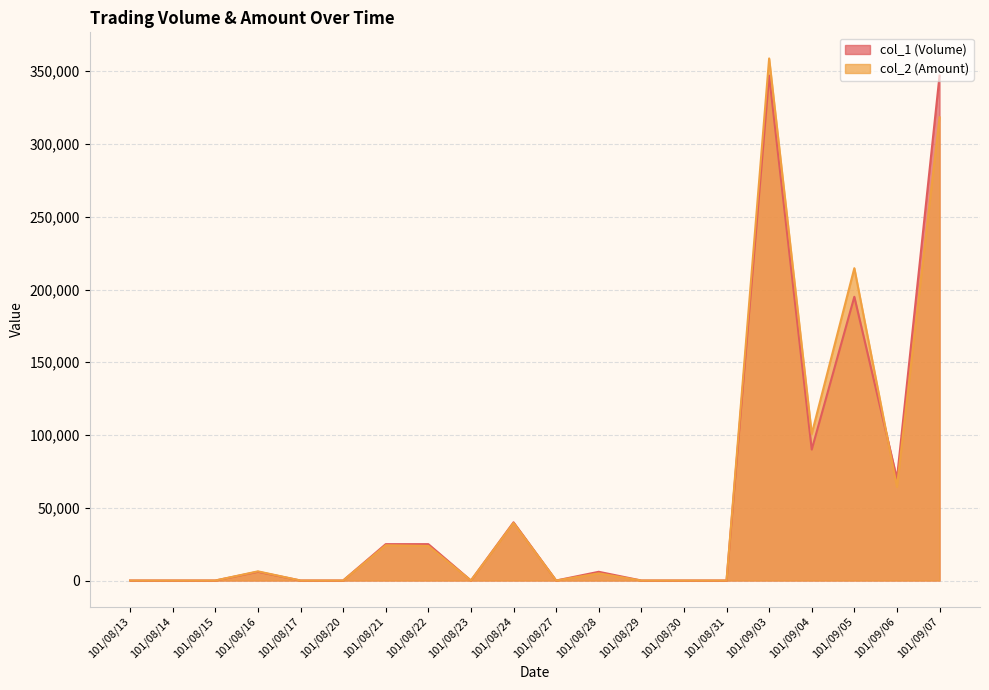

After their last crossing, which series has the higher values: col_2 (Amount) or col_1 (Volume)?

col_1 (Volume)